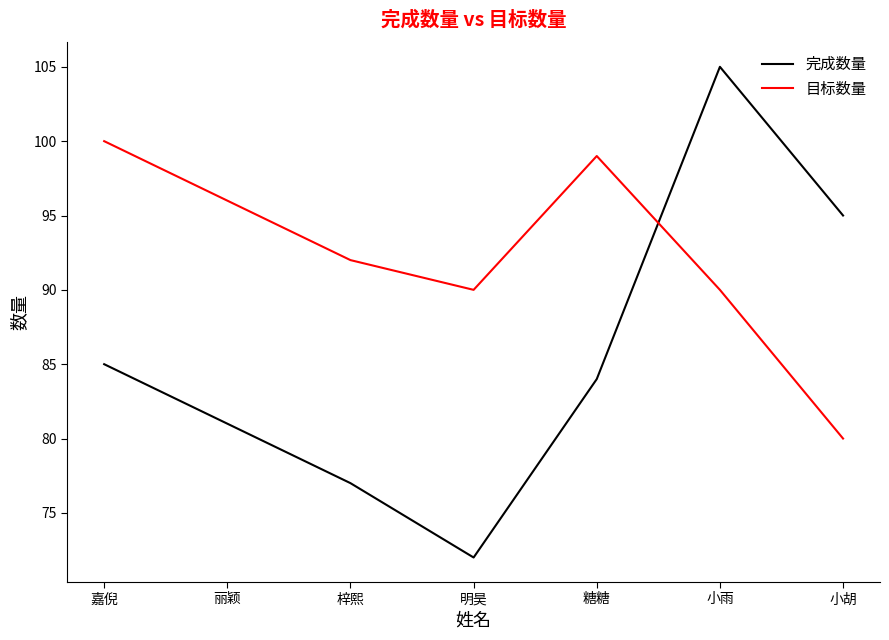

Rank the series at 嘉倪 from lowest to highest value.

完成数量, 目标数量